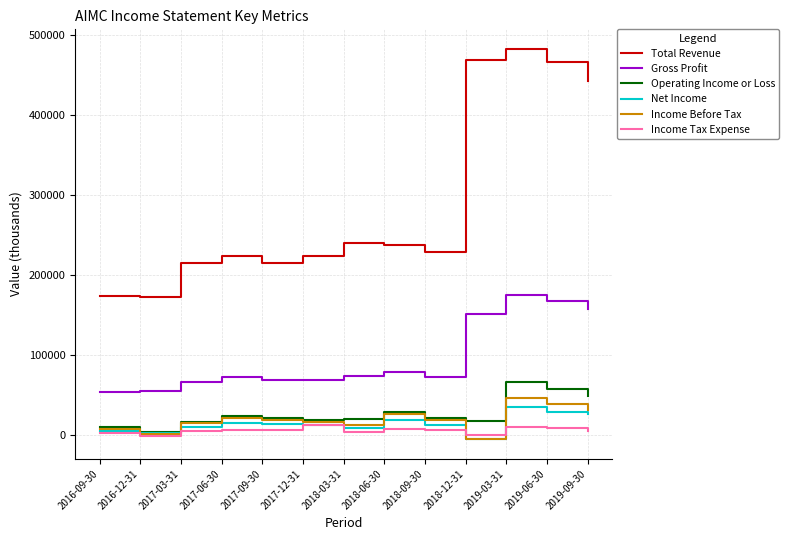

True or false: Income Tax Expense has more than 1 points higher than both neighbors.

True